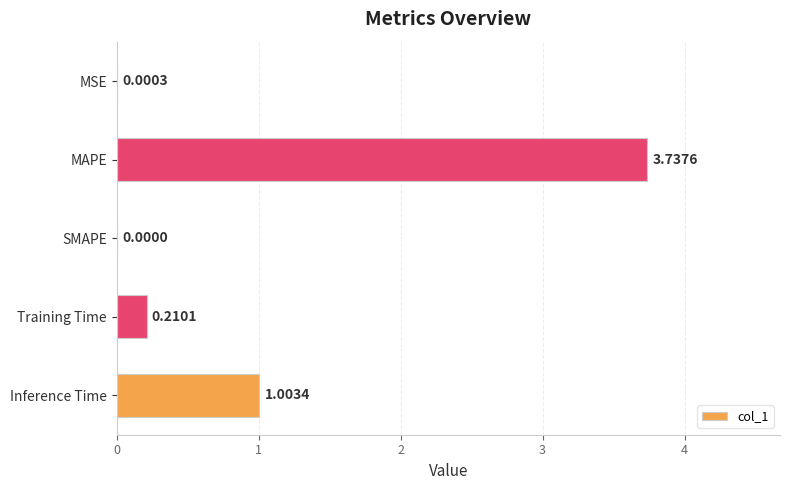

Which category has the highest value across all series?

MAPE